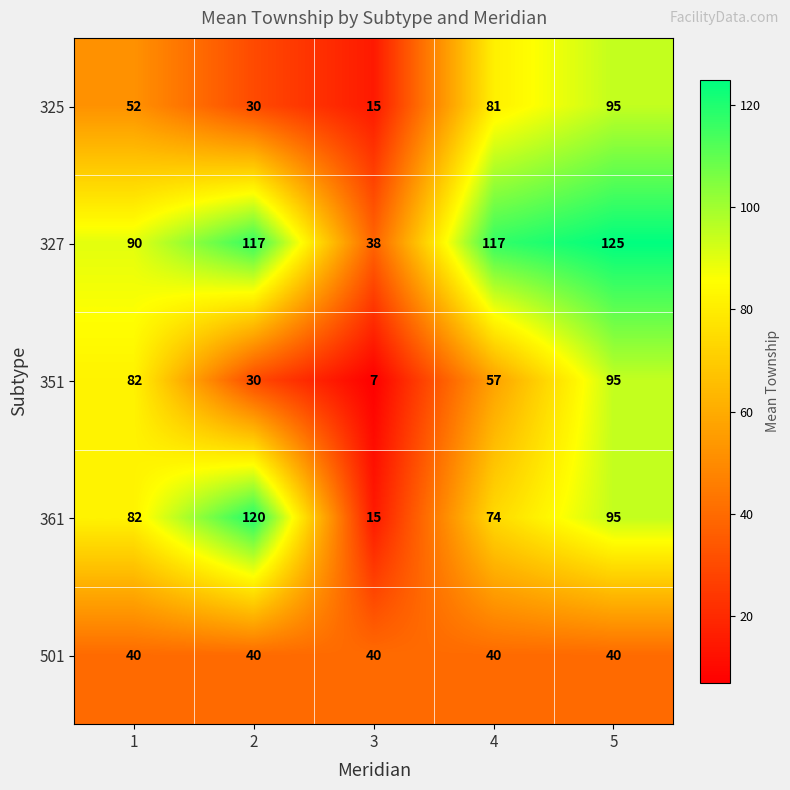

Count the number of categories in the chart.

5